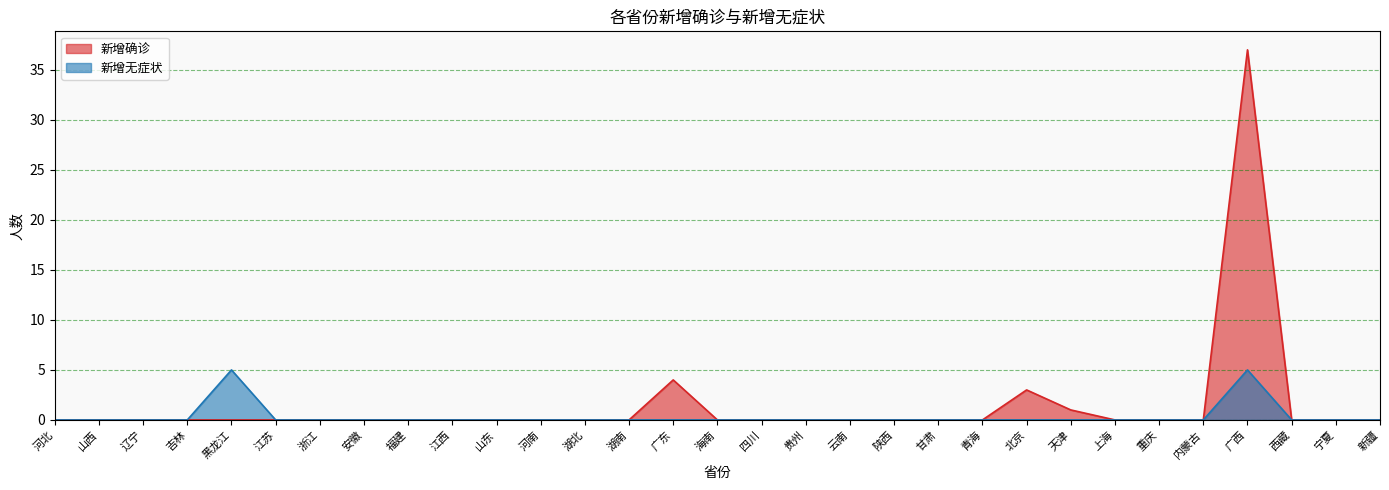

What is the difference between the maximum and minimum values in the 新增确诊 series?

37